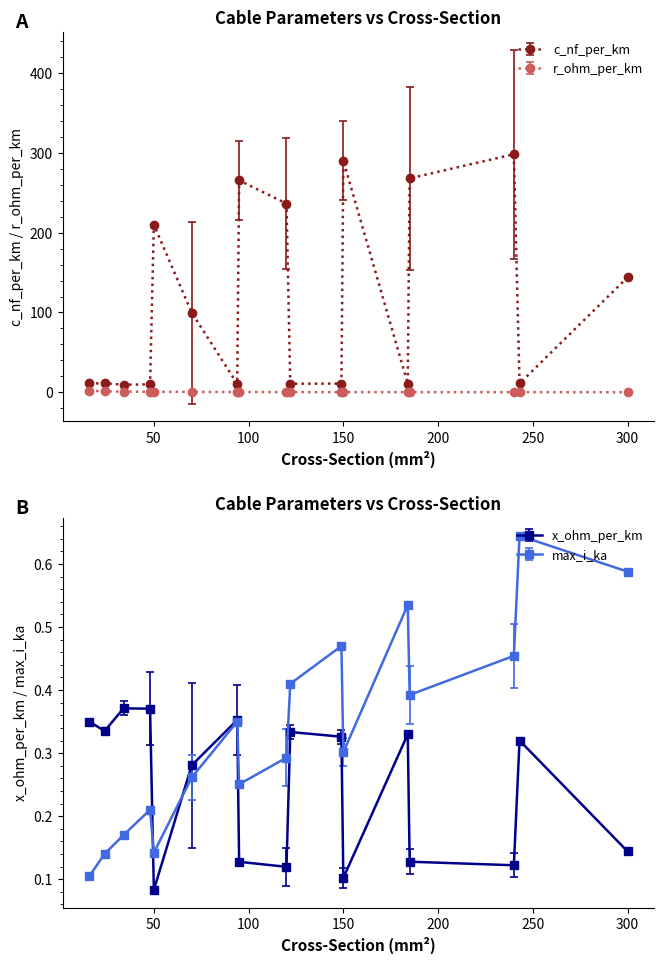

True or false: r_ohm_per_km has more than 0 points higher than both neighbors.

True